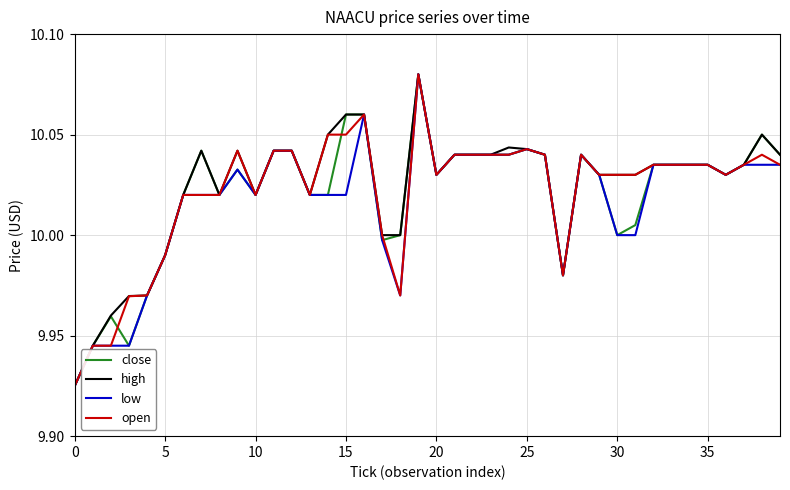

Does the chart have visible grid lines?

Yes